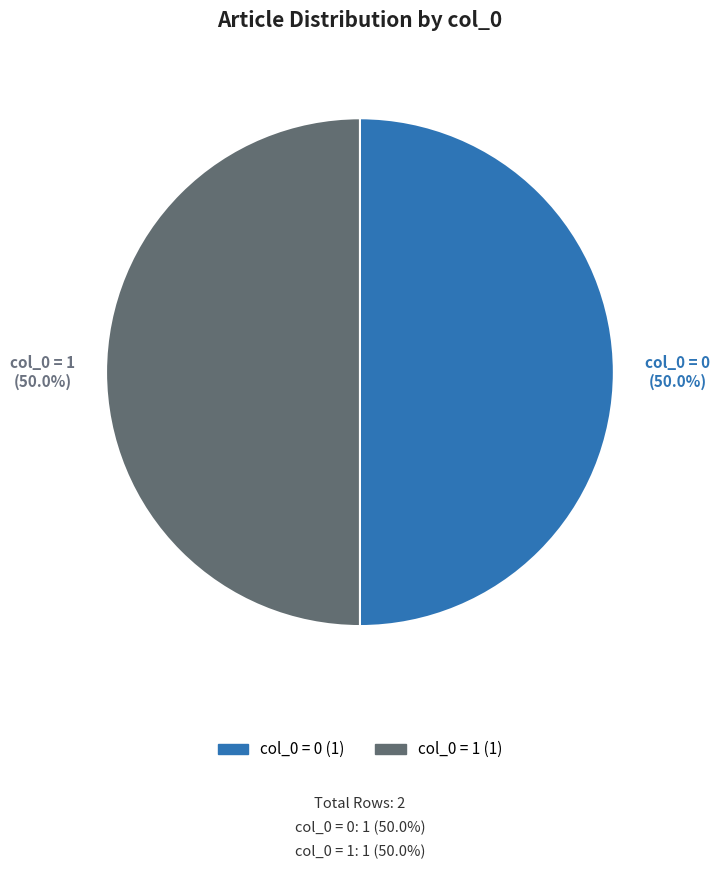

How much of the chart is everything except col_0 = 0?

50.0%